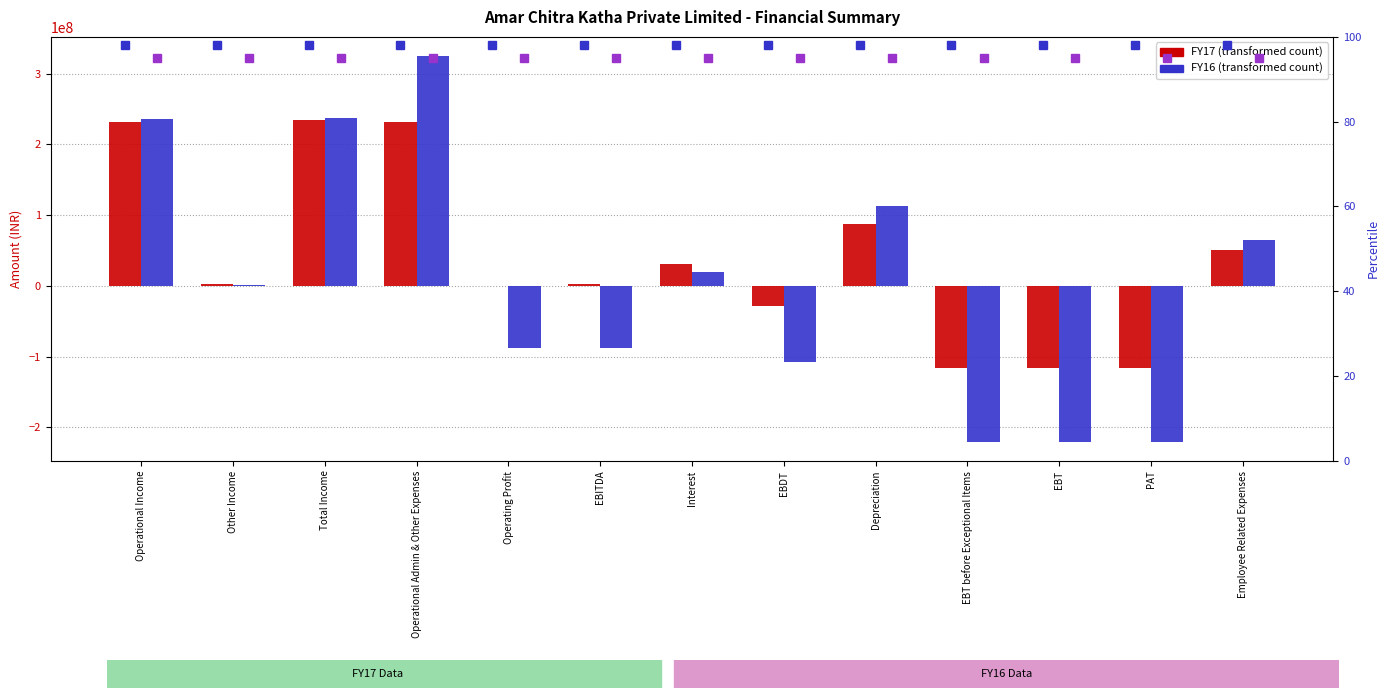

How many data points does each series have?

13